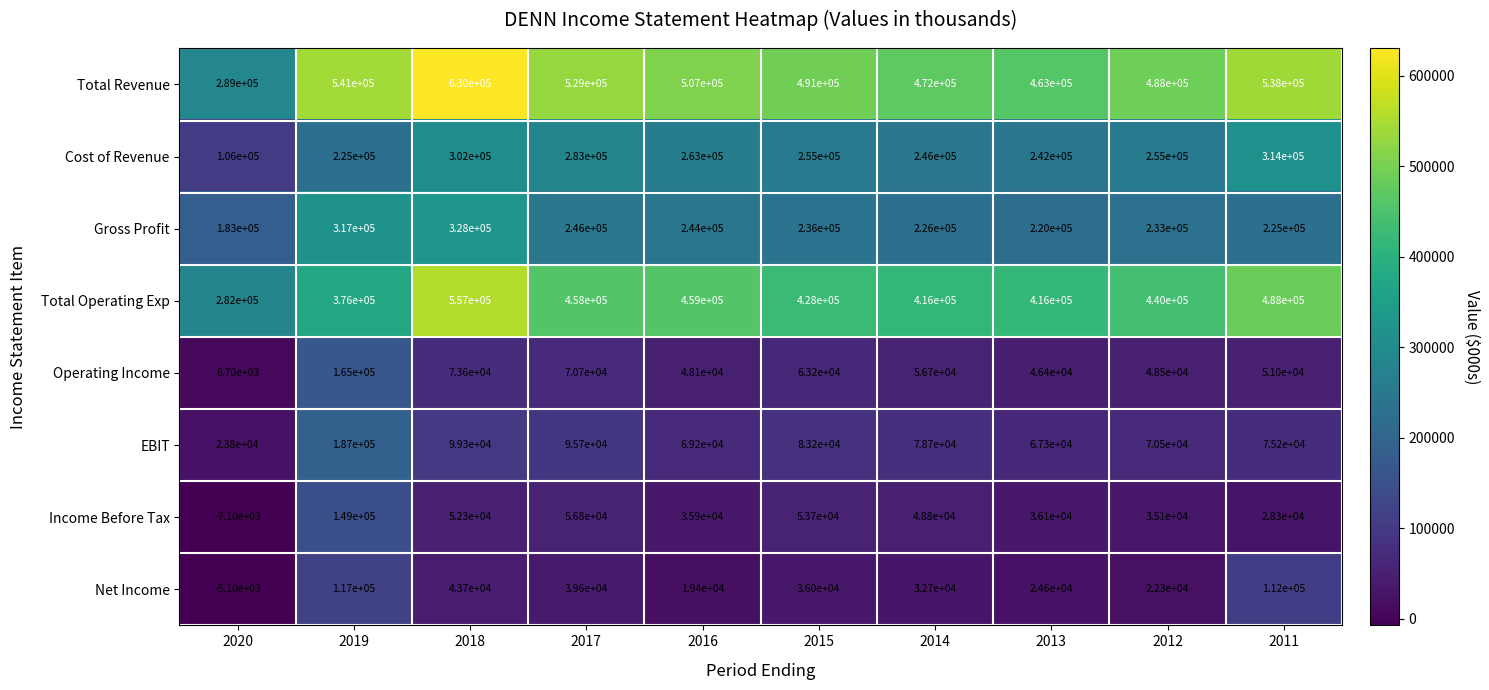

At which category is the sum across all series the highest?

2018